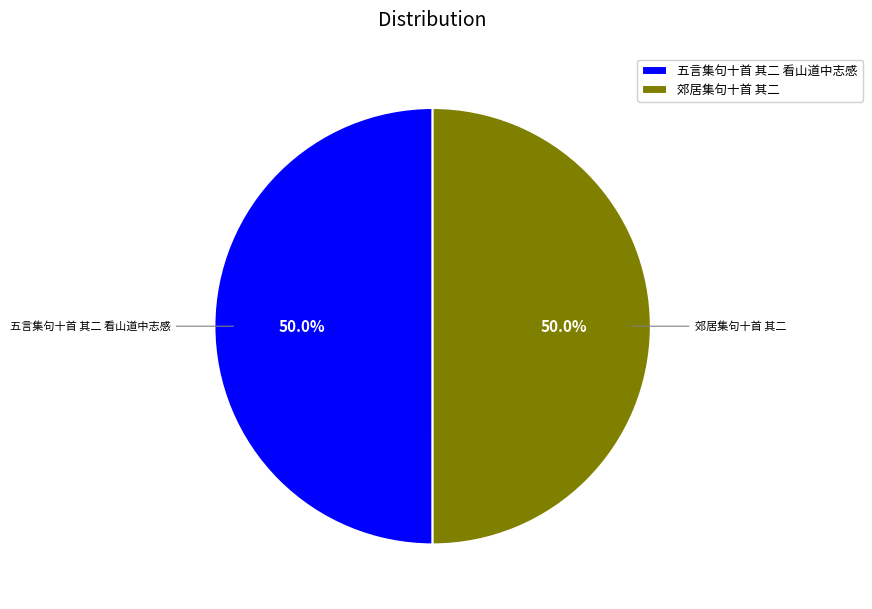

Is it true that 郊居集句十首 其二 is 50% of the pie?

True